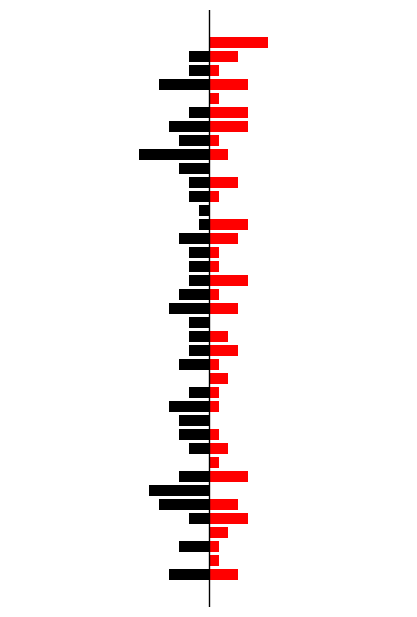

What is the value of the Red bar at the 11th from the left?

1